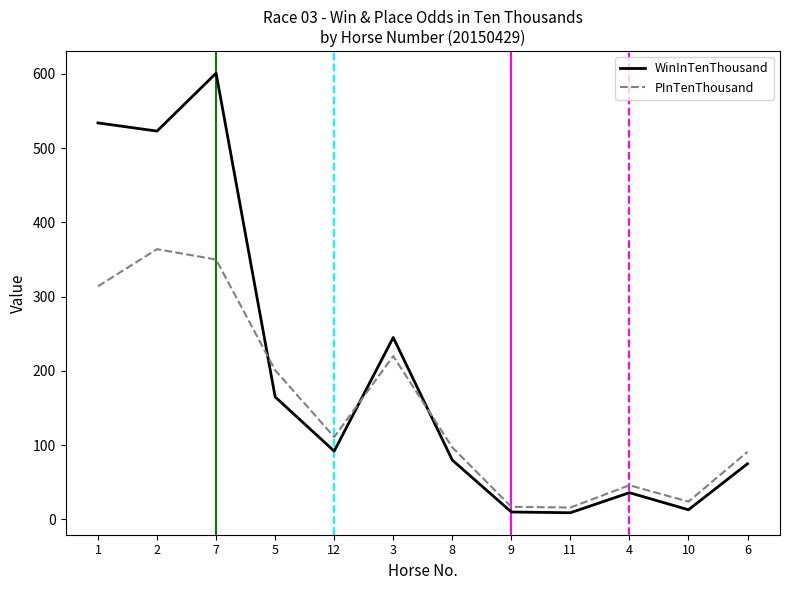

What is the sum of all WinInTenThousand values?

2383